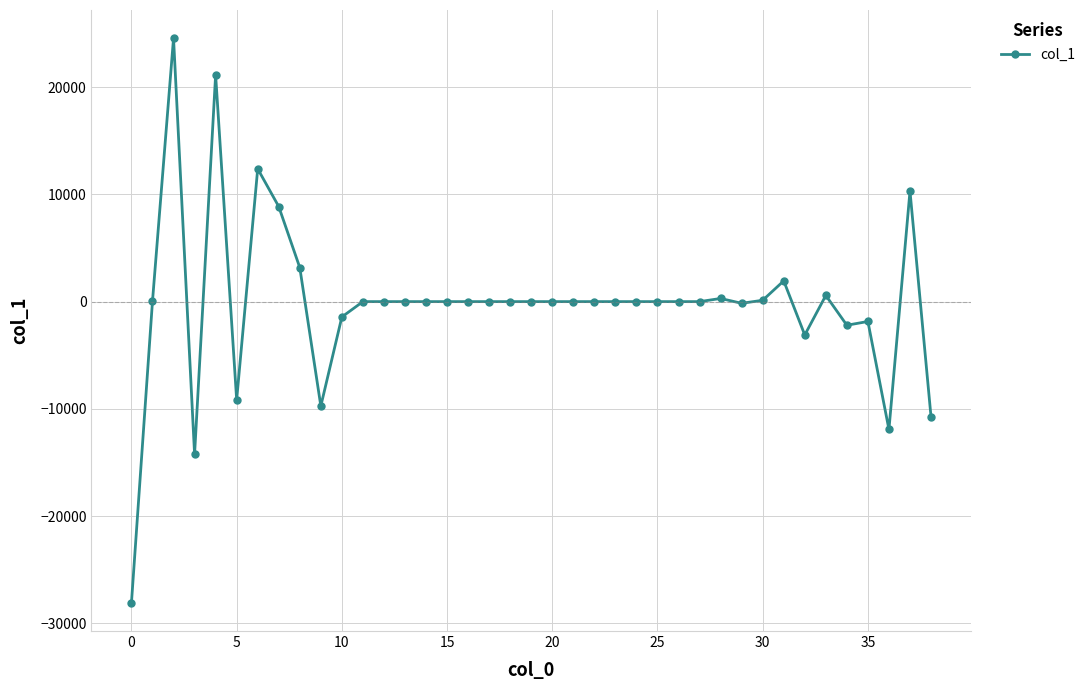

What is the sum of all values?

-9243.8